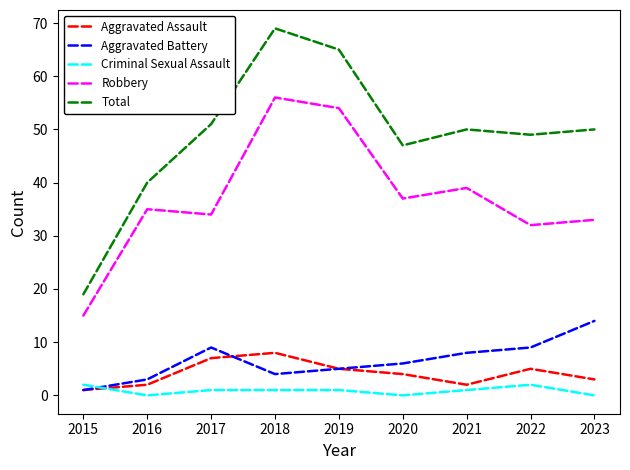

What is the difference between the Total values at 2023 and 2015?

31